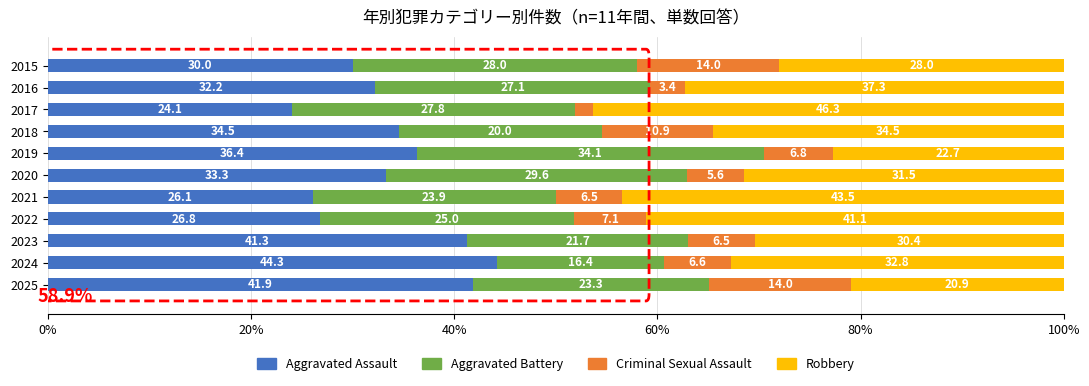

Rank the categories by Aggravated Assault value from lowest to highest.

2017, 2021, 2022, 2015, 2016, 2020, 2018, 2019, 2023, 2025, 2024